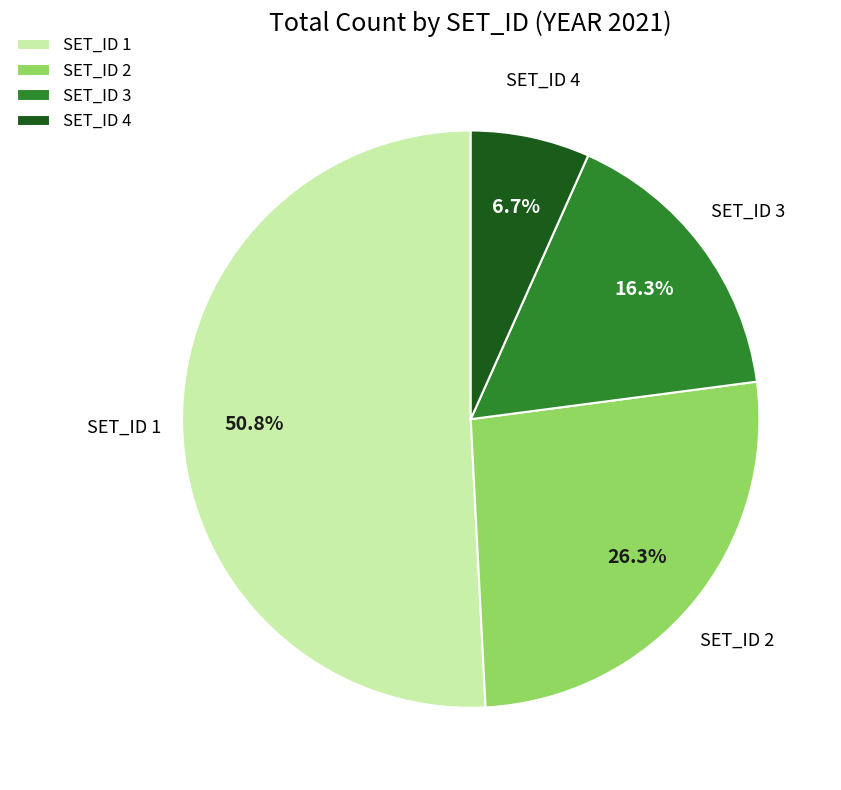

What percentage is the SET_ID 1 slice, to the nearest percent?

51%